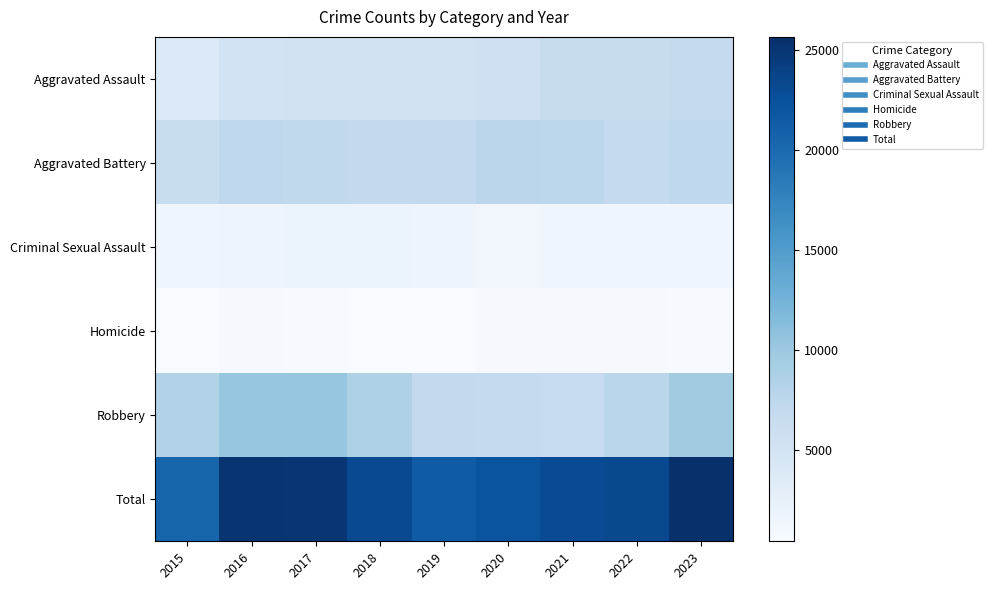

Count the number of categories in the chart.

9